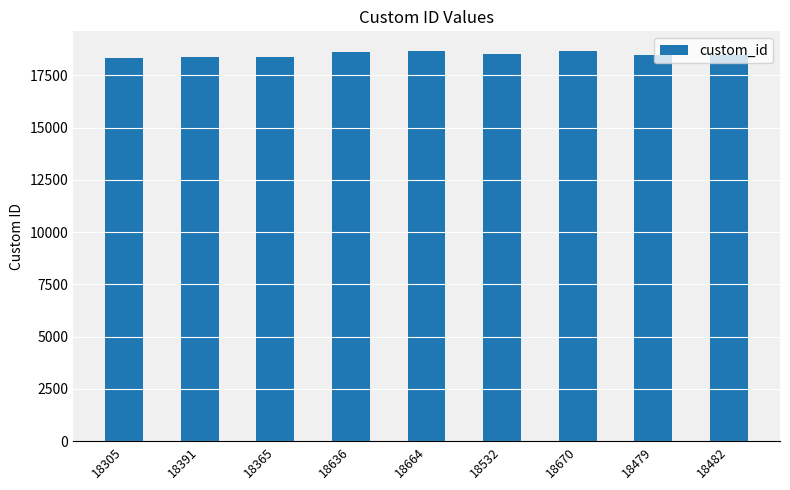

How many series are shown in this chart?

1